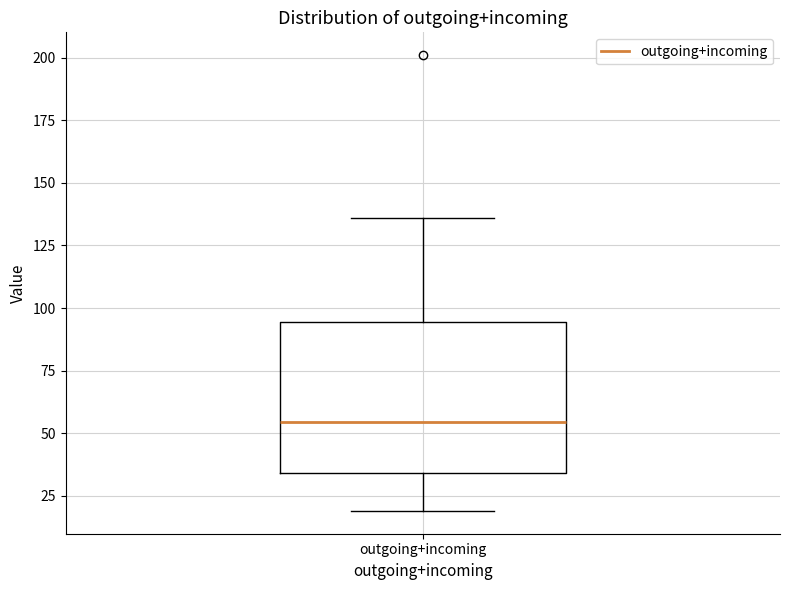

Transcribe this box plot: give where the median line is, the range the box spans, and where the two whiskers end, as read against the y-axis. The values are not printed on the chart, so give them approximately, as read against the axis.

median 55, box 35 to 95, whiskers 20 to 135